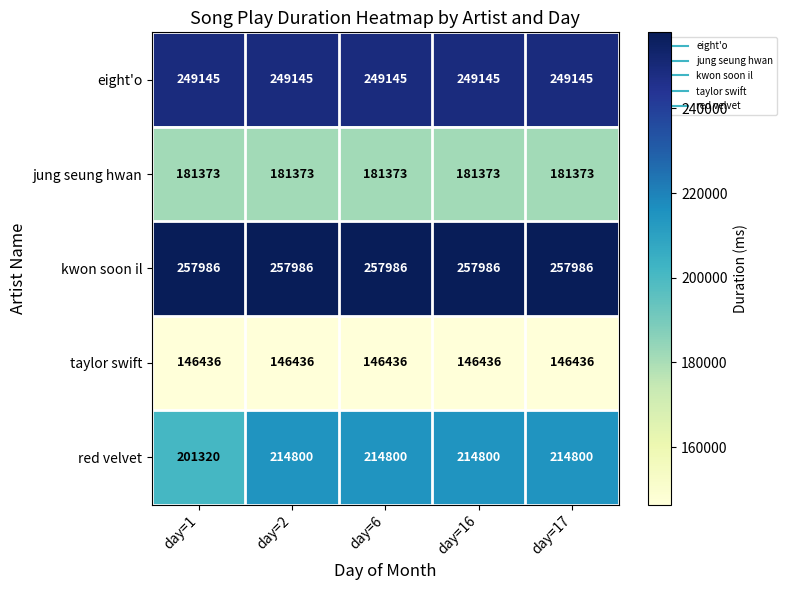

What is the total value across all series at day=2?

1049740